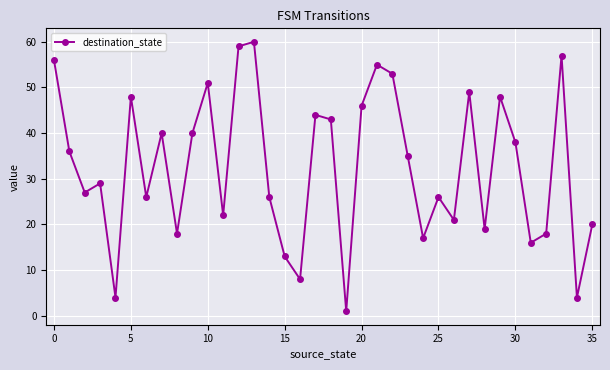

What is the difference between the second highest and second lowest values?

55